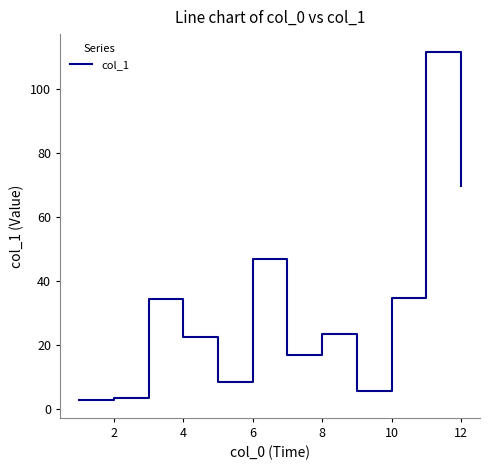

What is the minimum value shown in the chart?

2.6